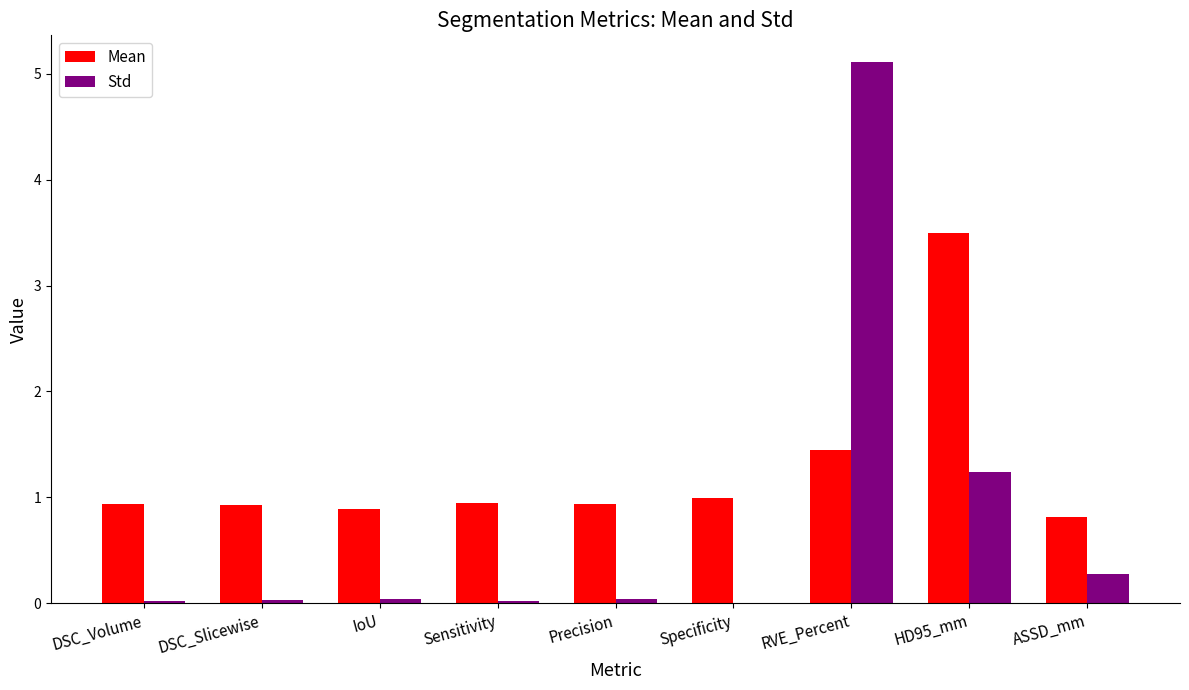

Is it true that Std equals 0.0 at DSC_Volume?

True